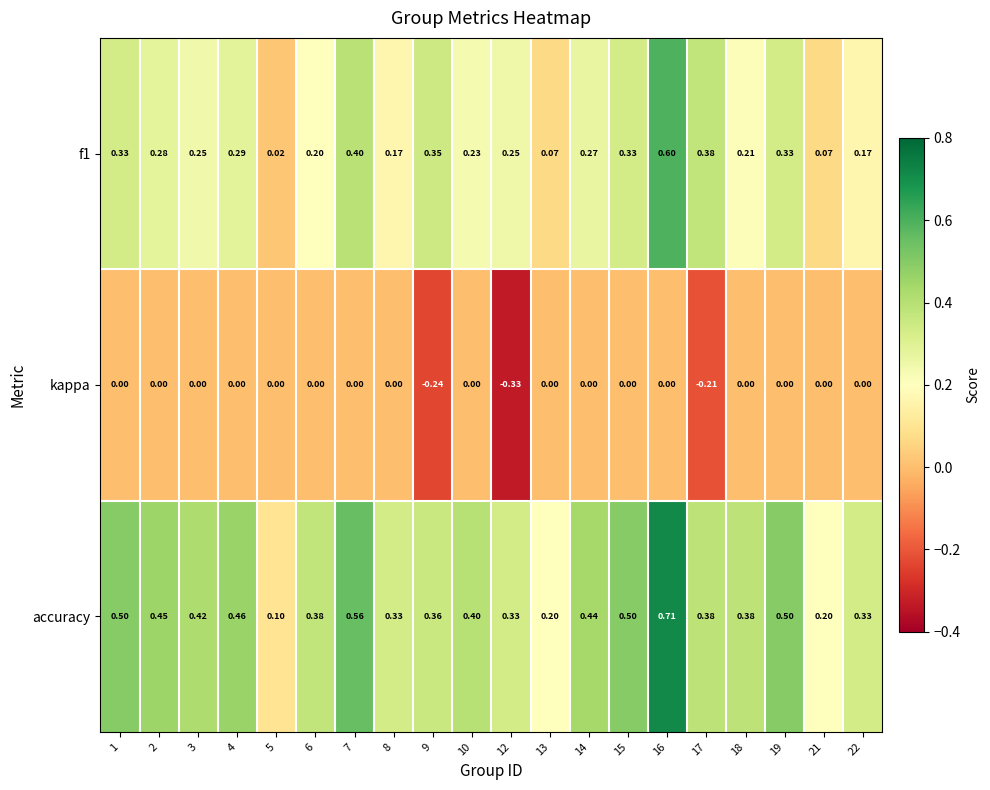

How many categories are shown in the chart?

20